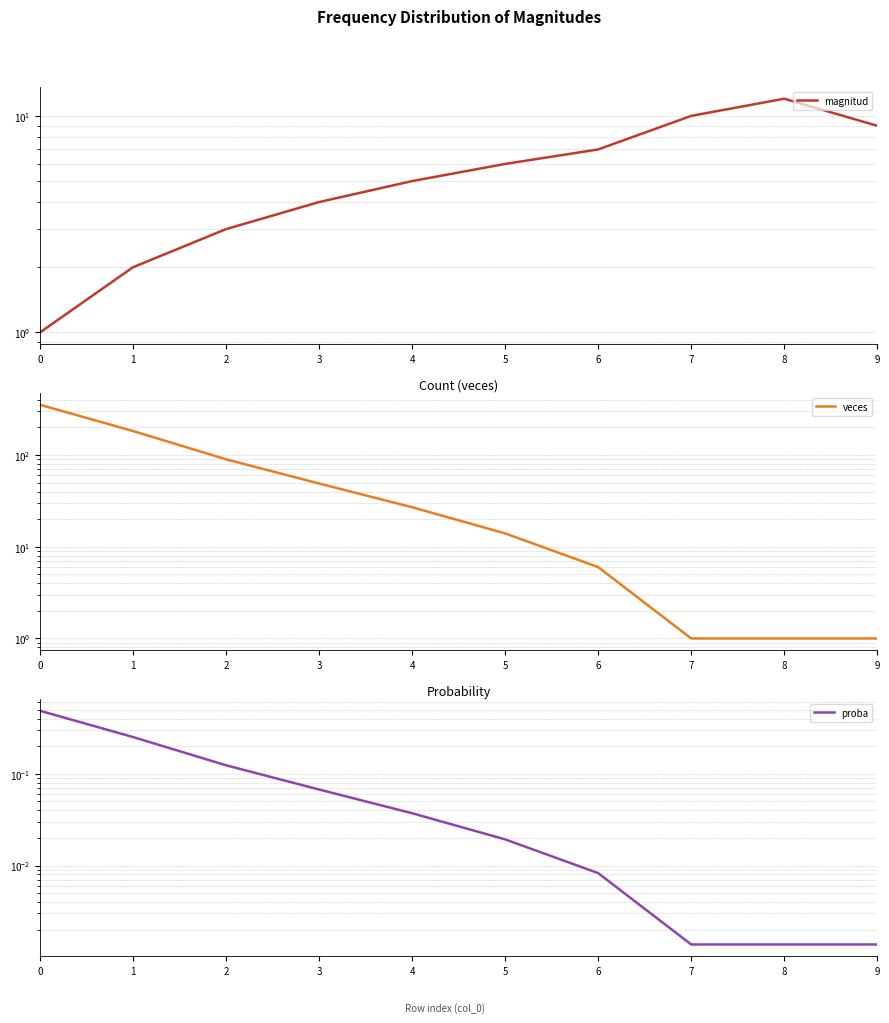

In magnitud, how many points are higher than both neighbors (excluding endpoints)?

1